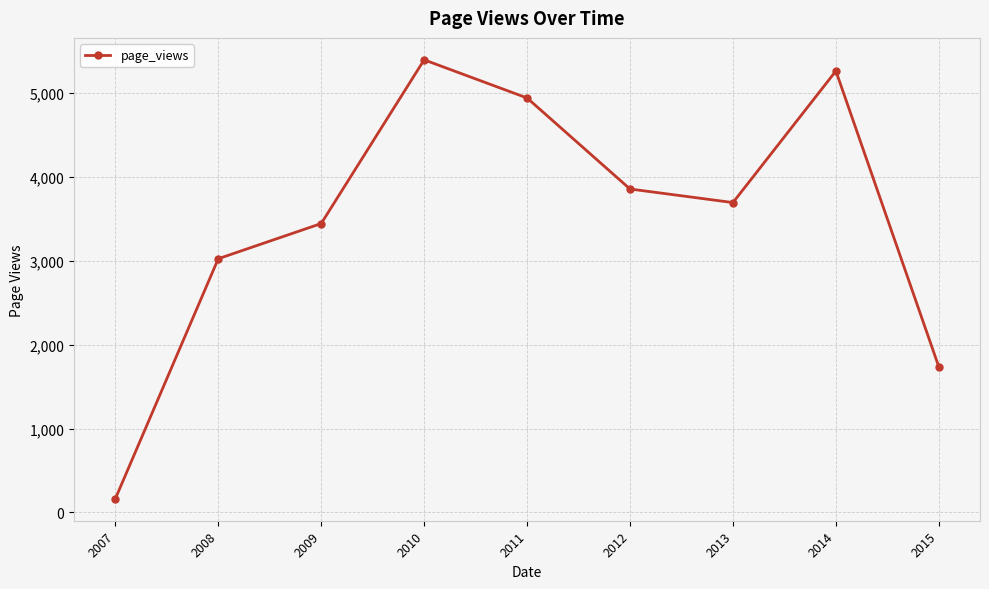

What is the sum of all values?

31533